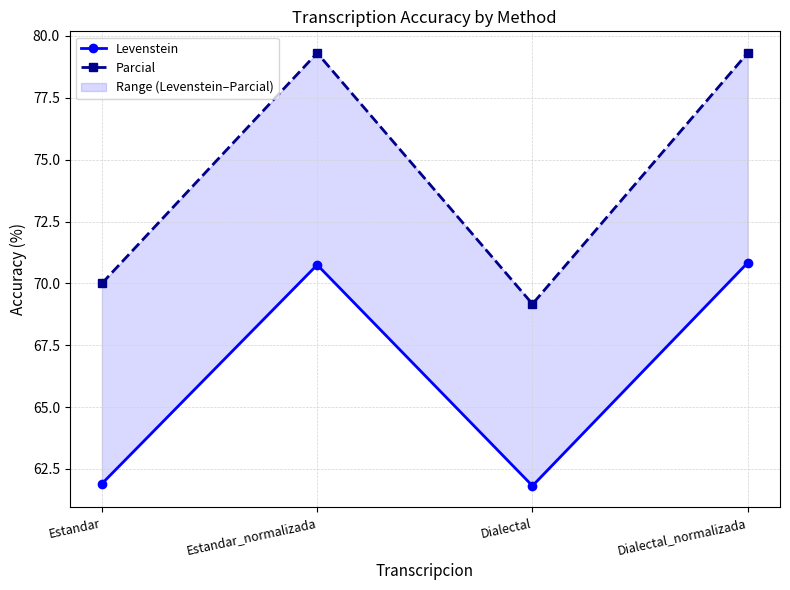

What are all the series names shown in the legend?

Levenstein, Parcial